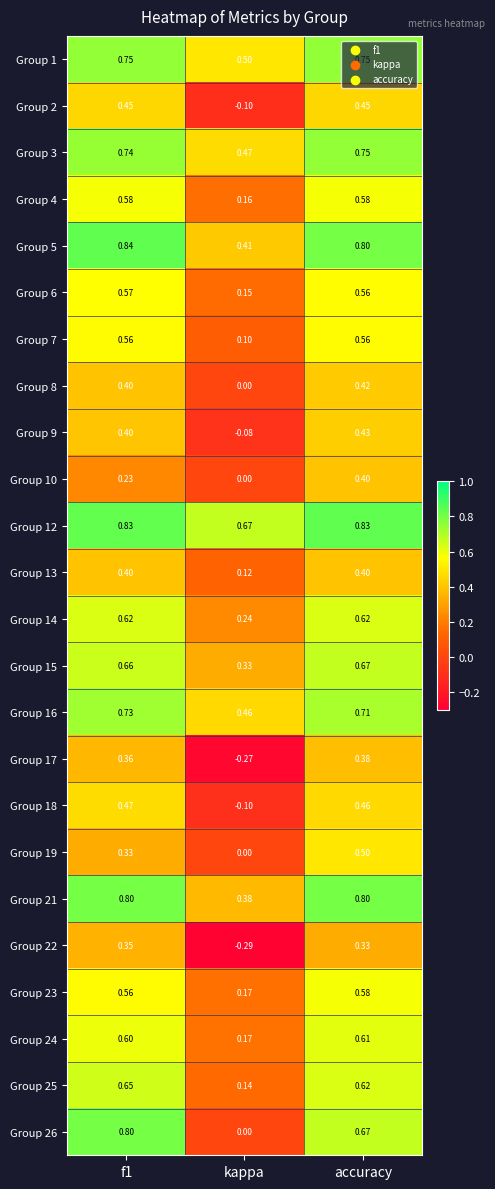

At which label is Group 1 closest to 0?

kappa